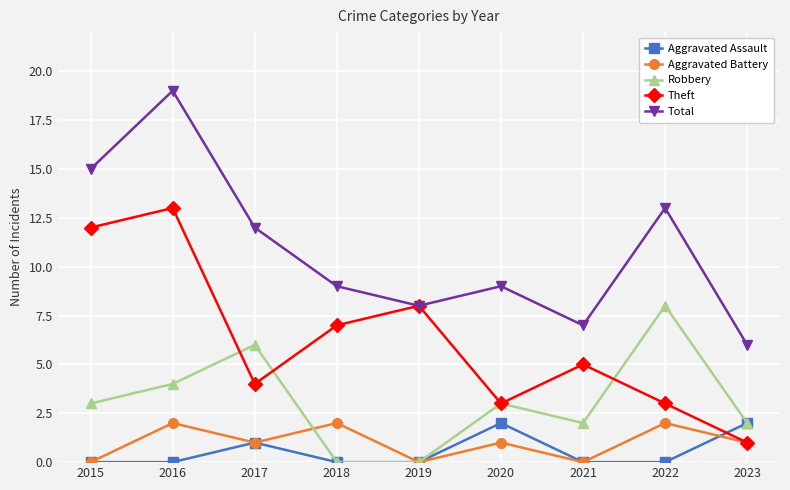

At 2016, list the series in order from largest to smallest.

Total, Theft, Robbery, Aggravated Battery, Aggravated Assault